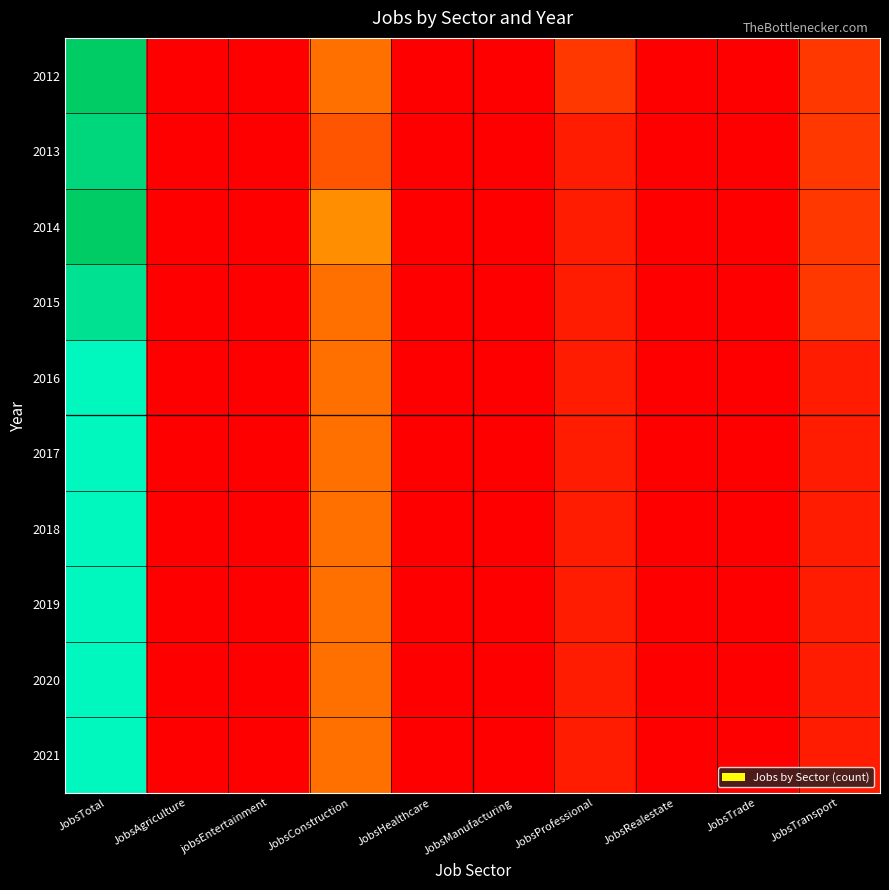

Which series has the widest spread of values?

2012